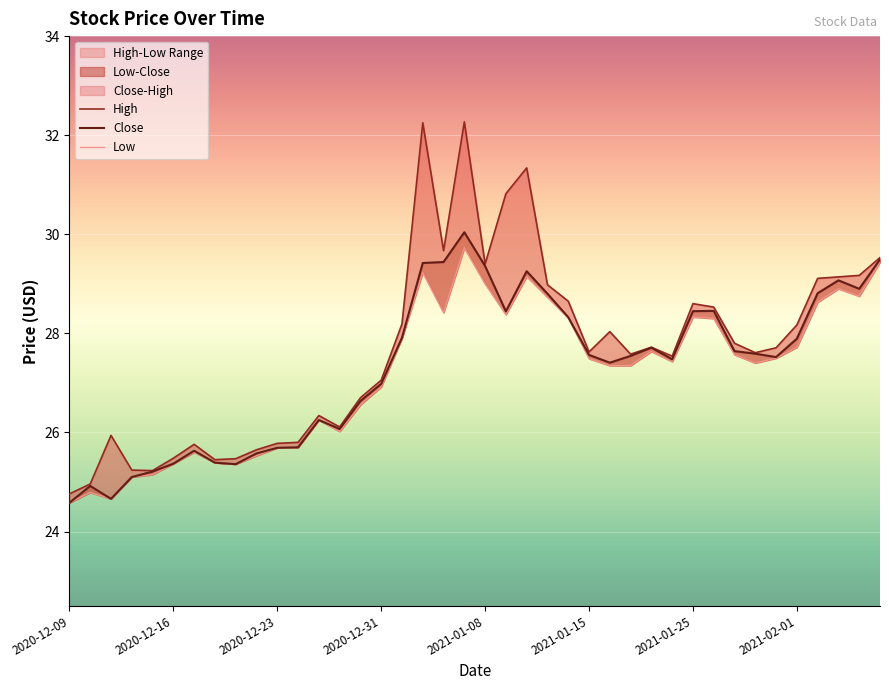

How many interior local valleys does the Close series have?

8